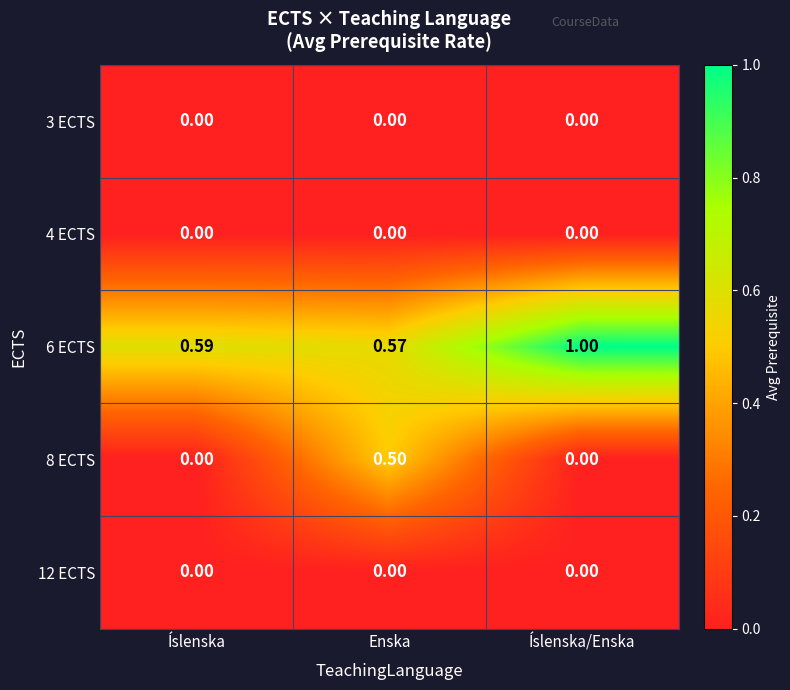

Count the number of categories in the chart.

3